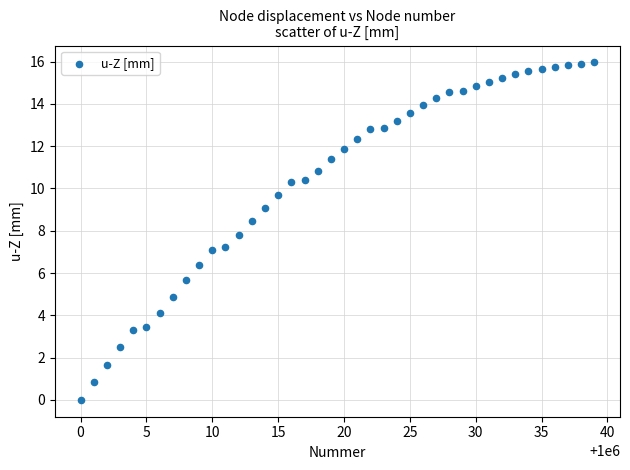

What is the range of X values (max minus min)?

39.0